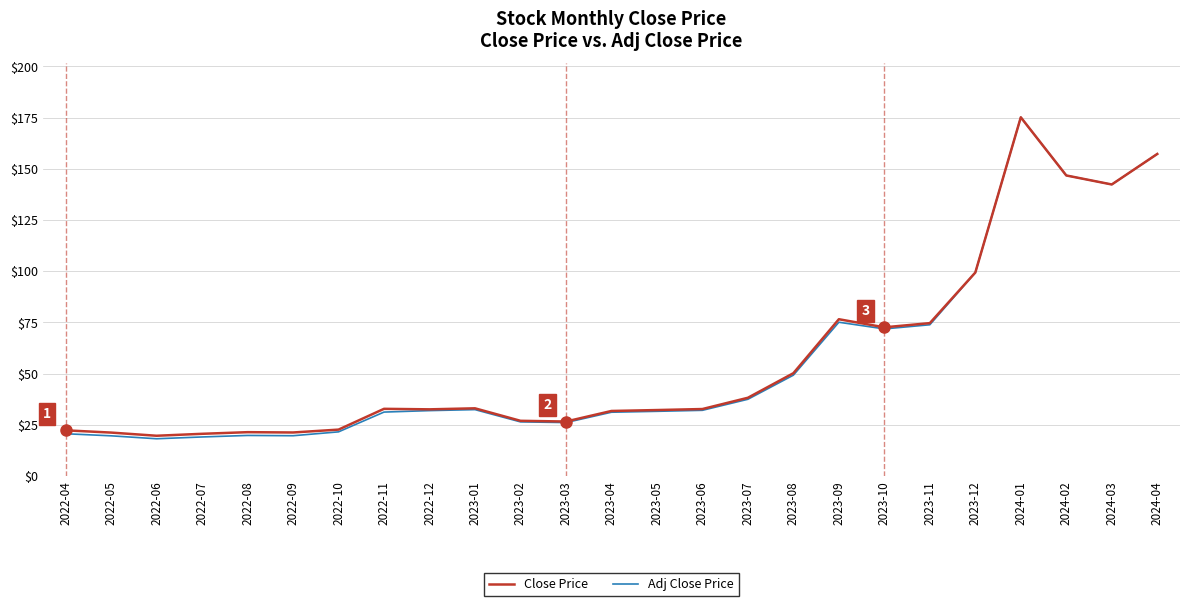

Is the value of Close Price at 2022-08 greater than the value of Adj Close Price at 2023-12?

No